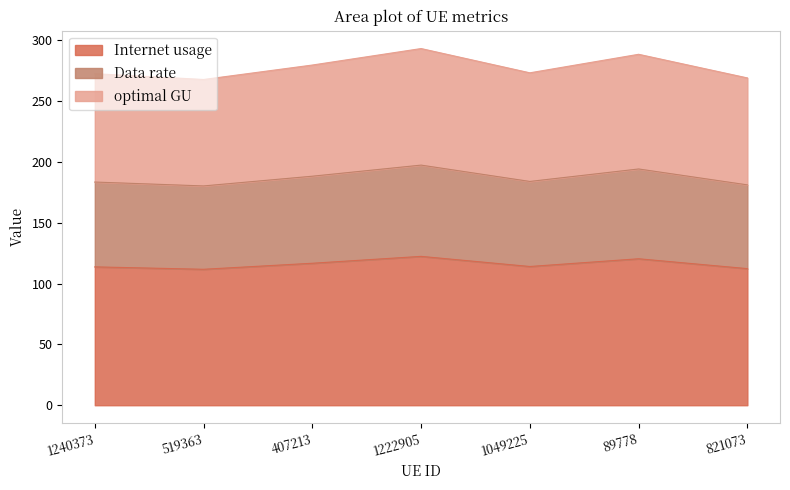

What is the minimum value for Internet usage?

111.7